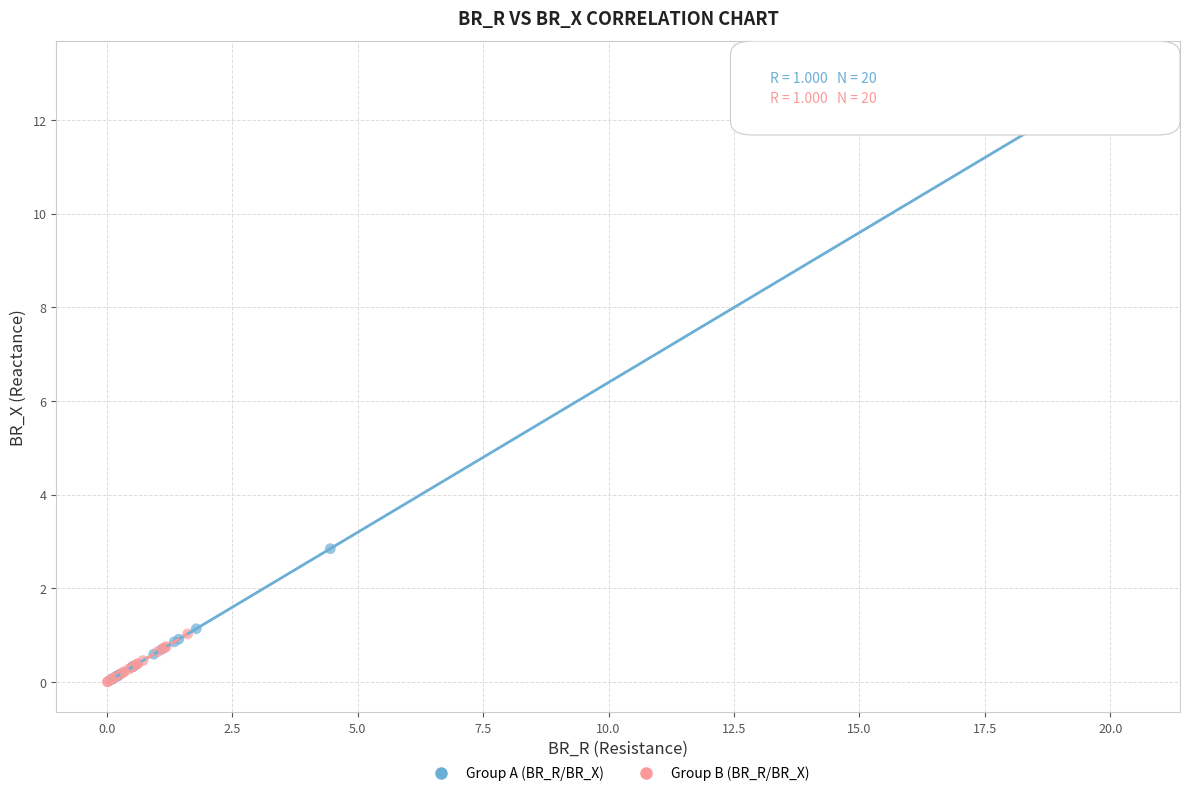

What are all the series names shown in the legend?

Group A (BR_R/BR_X), Group B (BR_R/BR_X)